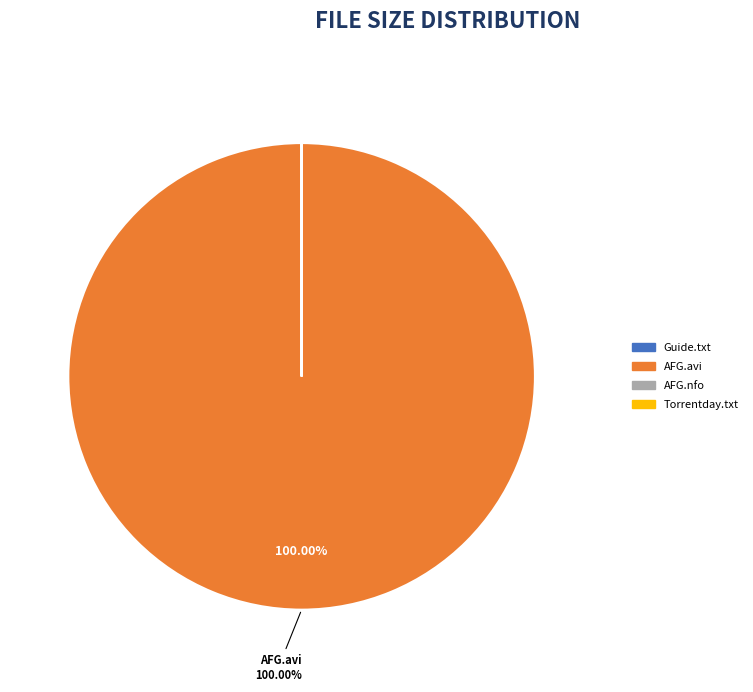

Does any single category account for the majority?

Yes